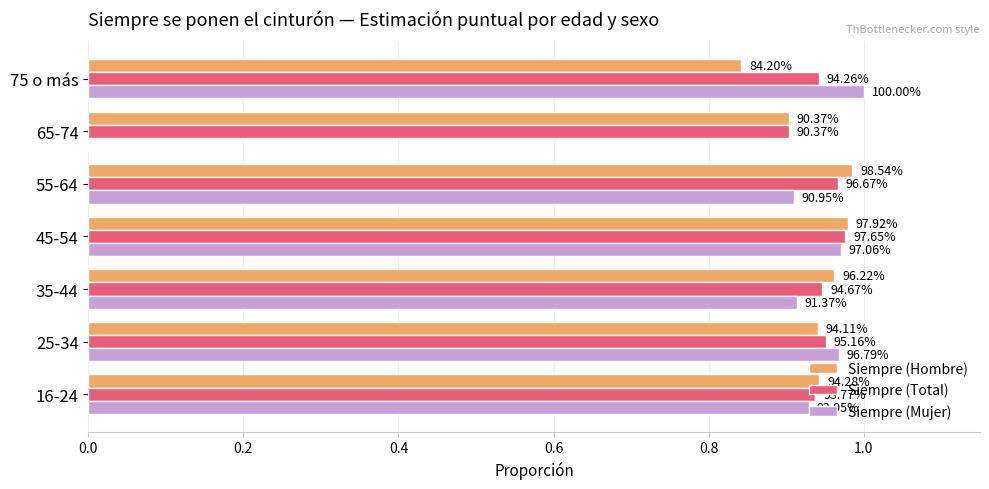

What are all the series names shown in the legend?

Siempre (Hombre), Siempre (Total), Siempre (Mujer)